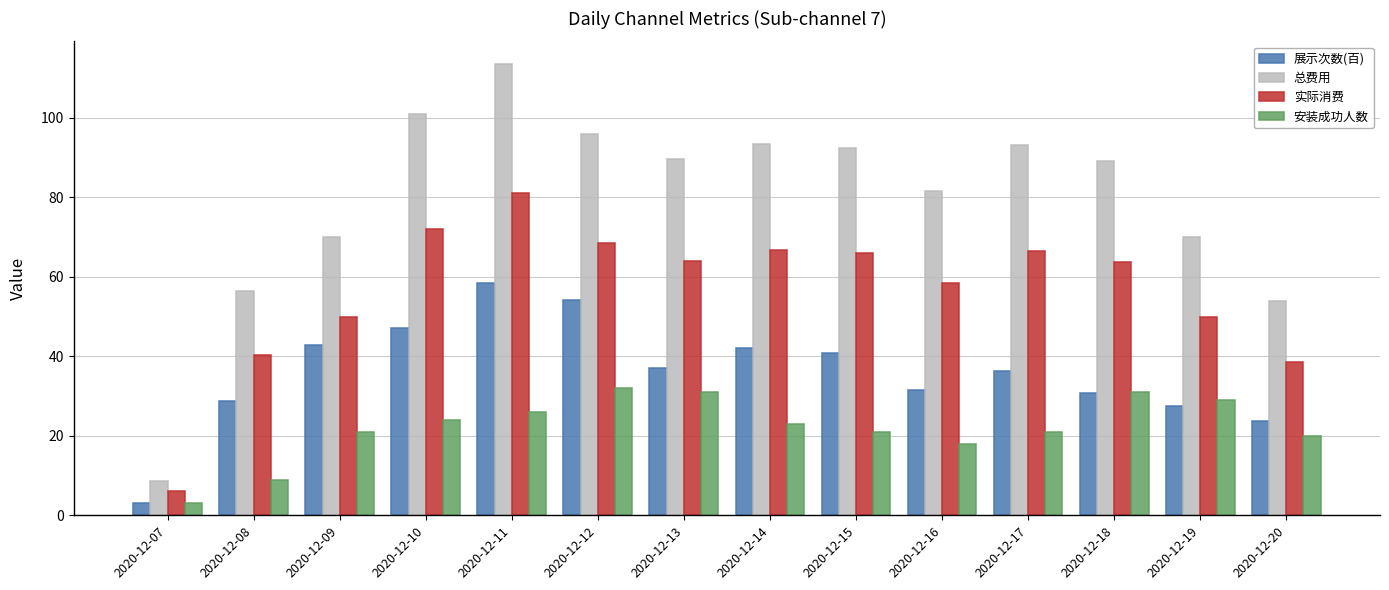

List the series in order of their overall mean, highest first.

总费用, 实际消费, 展示次数(百), 安装成功人数